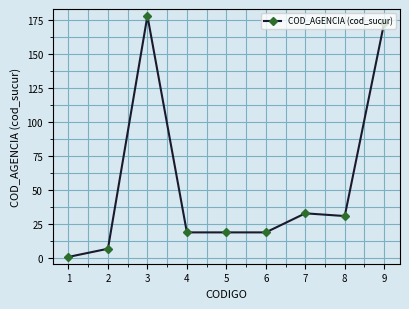

Where does the data first go above 19?

3